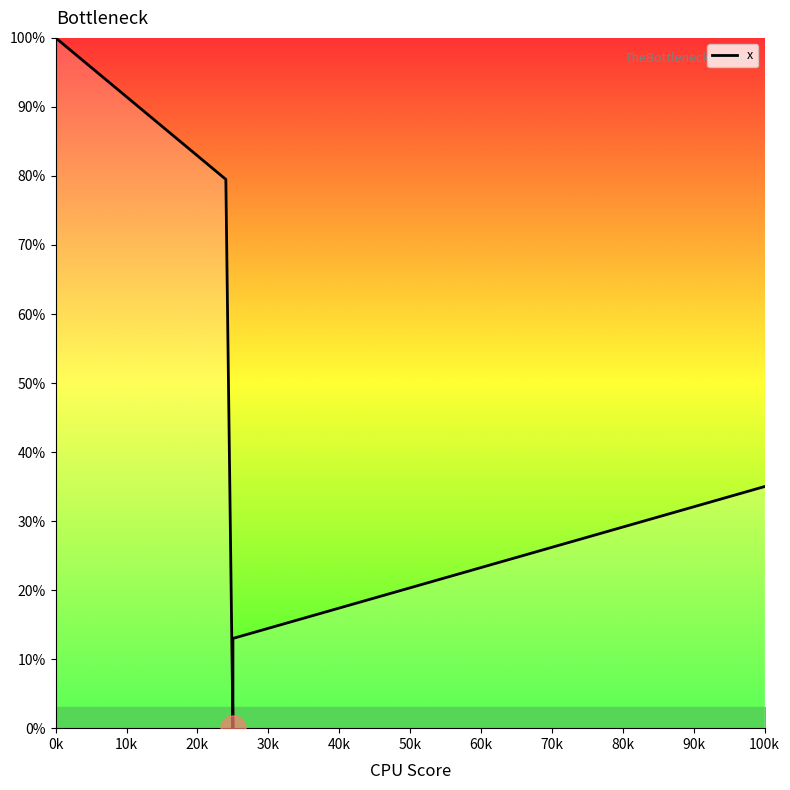

How many positive values are there?

4